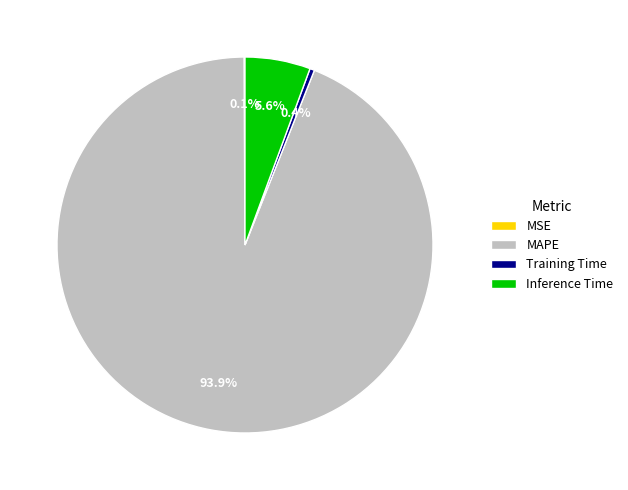

What is the largest slice in the pie chart?

MAPE